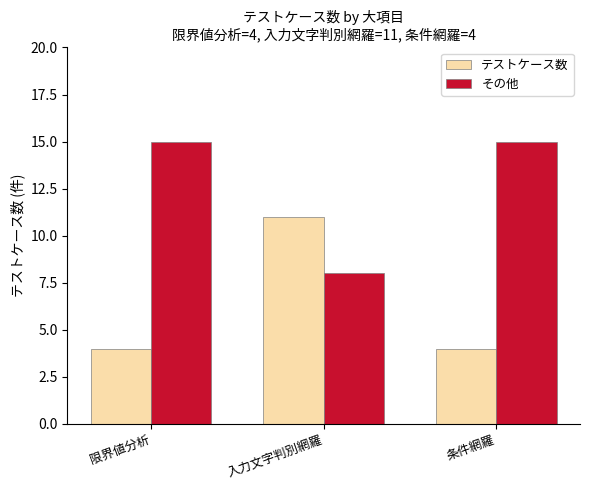

Reading right to left, list all the values displayed in this chart.

テストケース数: 条件網羅=4	入力文字判別網羅=11	限界値分析=4
その他: 条件網羅=15	入力文字判別網羅=8	限界値分析=15